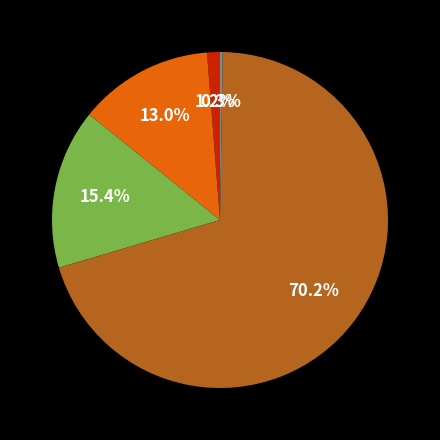

Does any single category account for the majority?

Yes